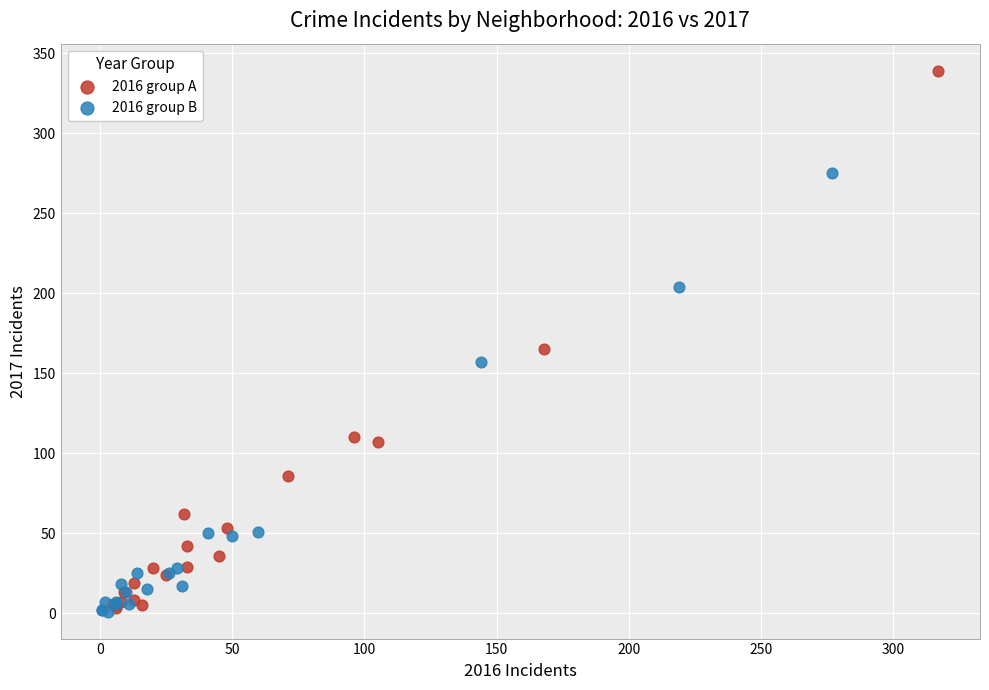

Which series contains the highest Y value?

2016 group A